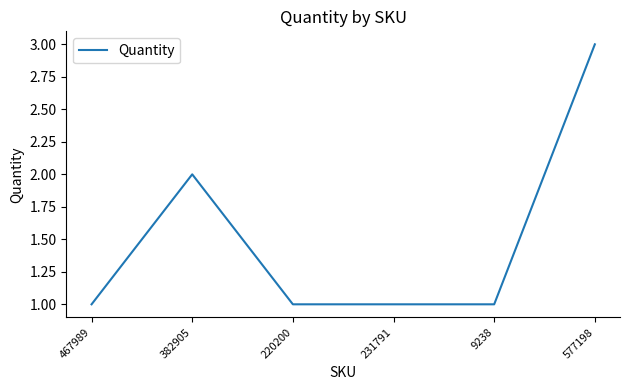

Approximately how many times larger is the value at 220200 compared to 9238?

1.0